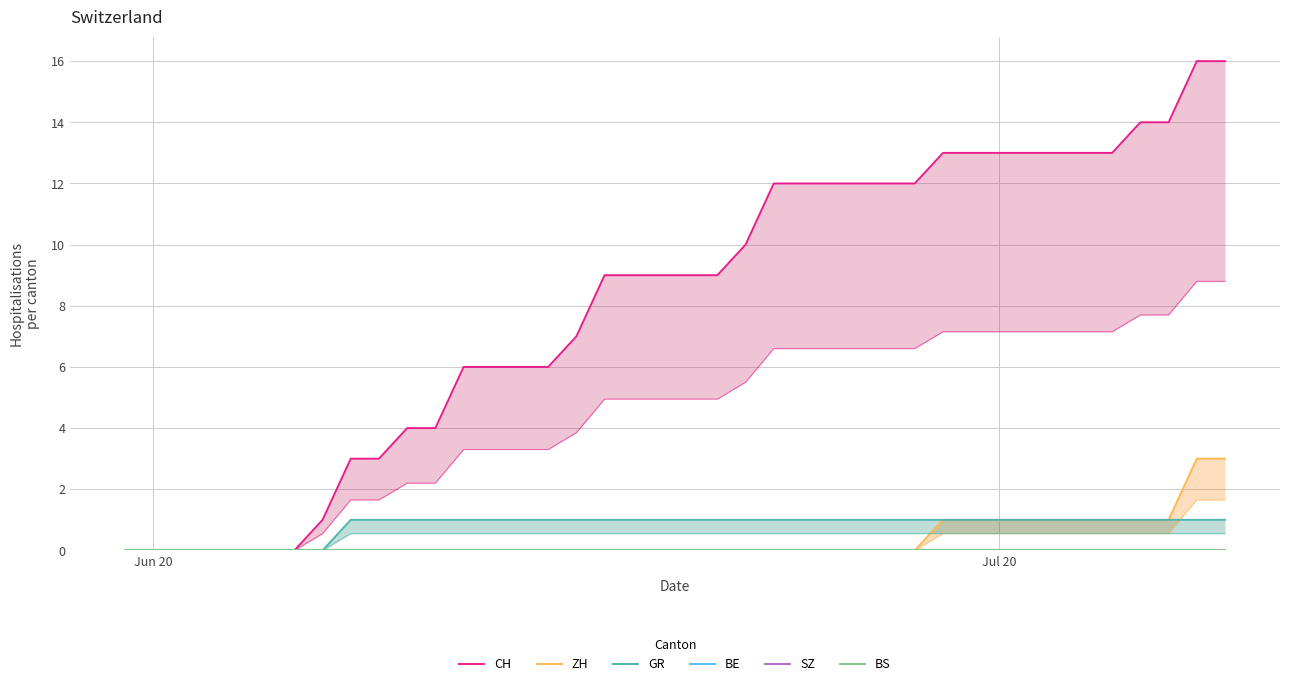

At how many categories does at least one series exceed 6?

24